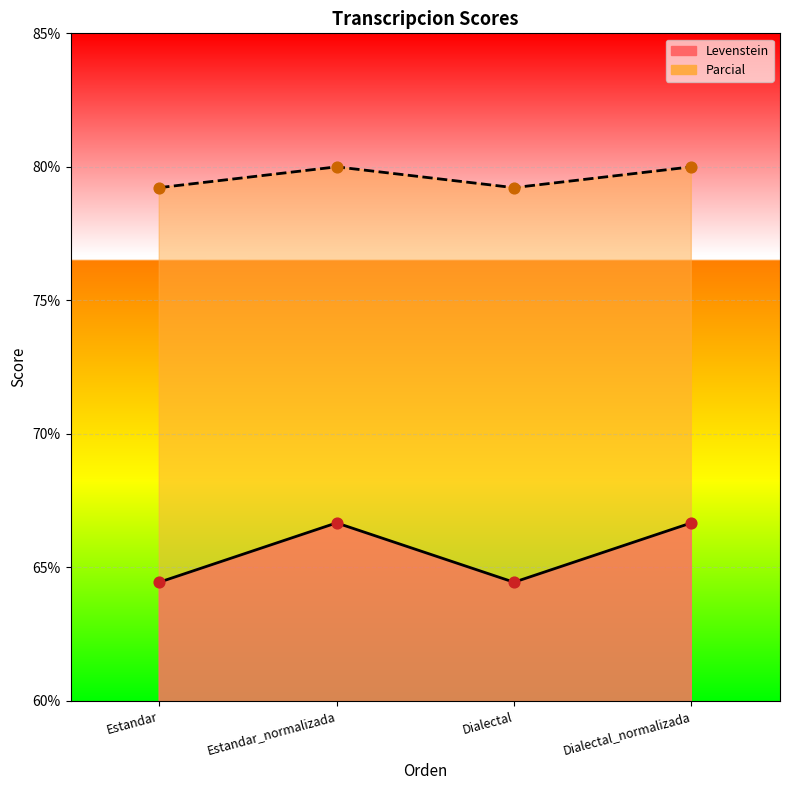

Which series reaches the maximum Y coordinate?

Parcial